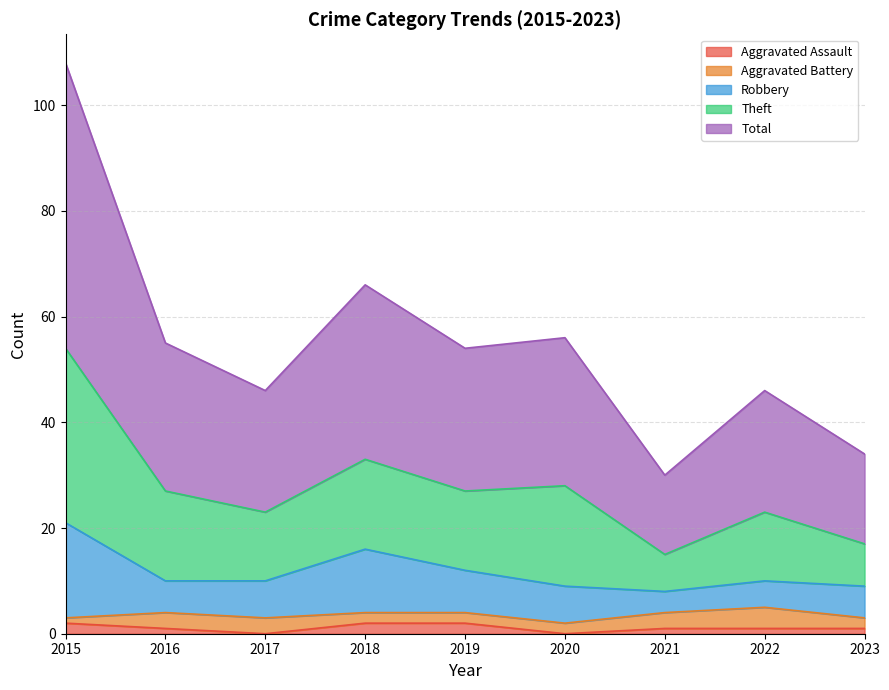

The value of Aggravated Assault at 2017 is 0. True or false?

True